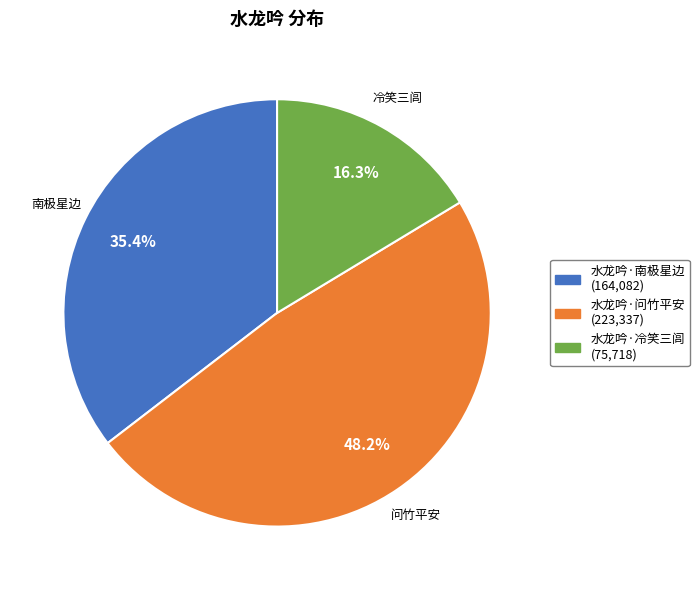

Between 水龙吟·问竹平安 (223,337) and 水龙吟·冷笑三闾 (75,718), which is larger?

水龙吟·问竹平安 (223,337)